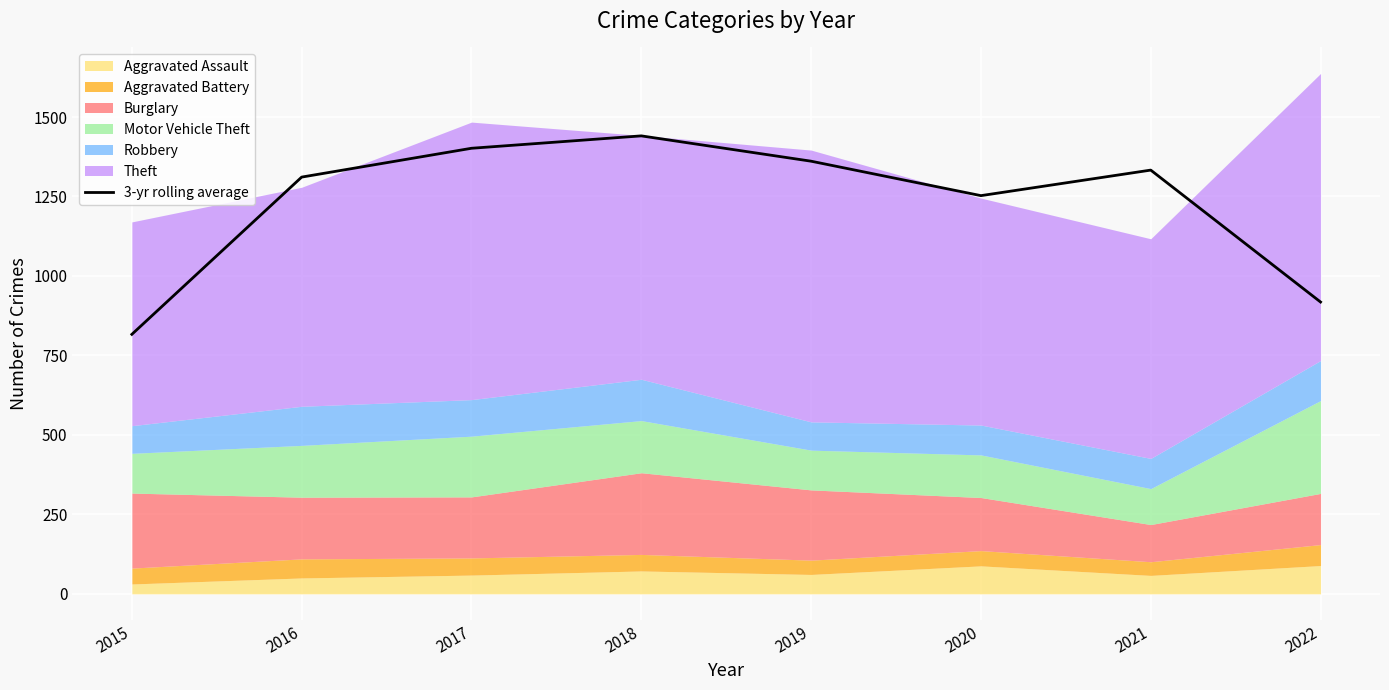

Where is the first local maximum?

2018